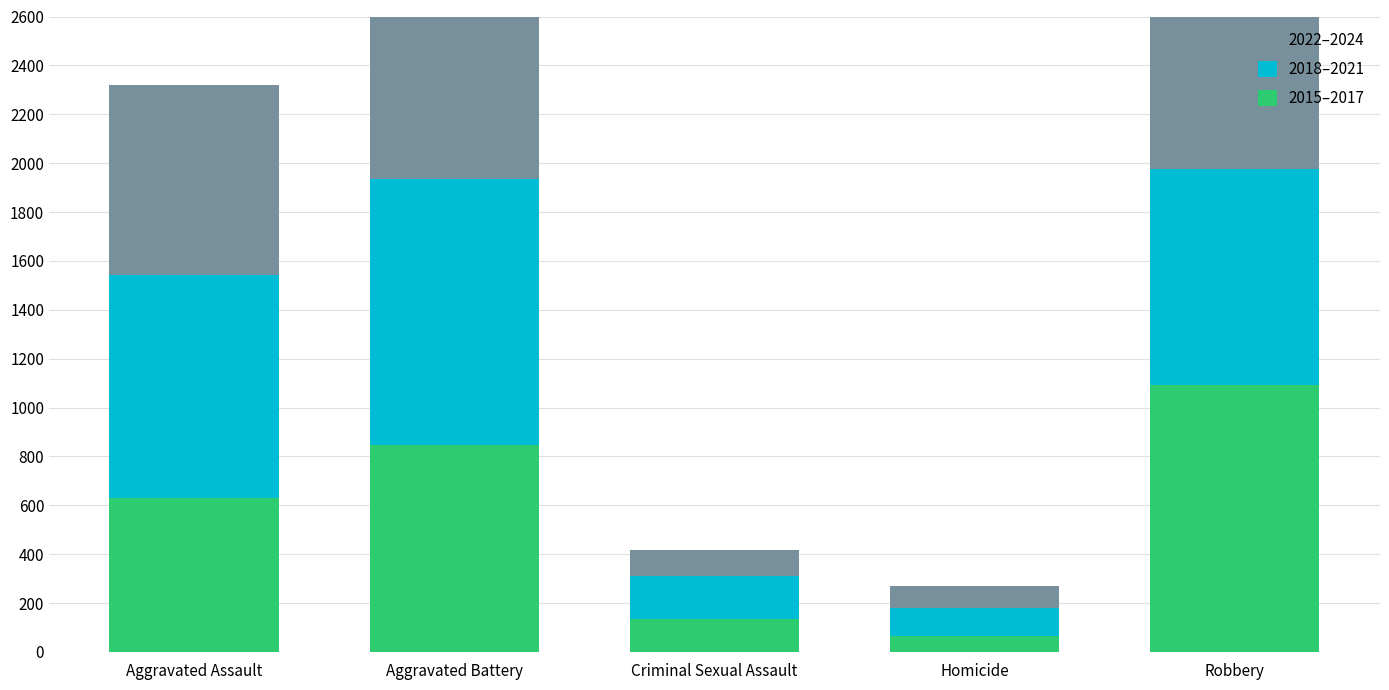

How many data points in 2022–2024 are less than 693?

2